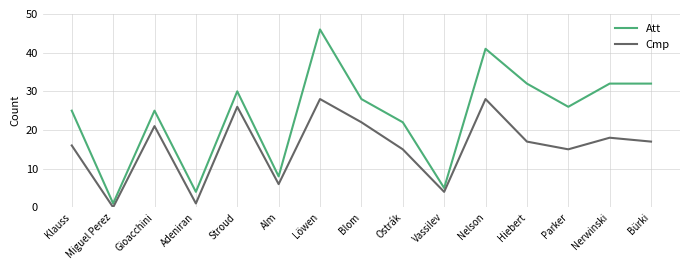

At which category does the chart reach its minimum across all series?

Miguel Perez